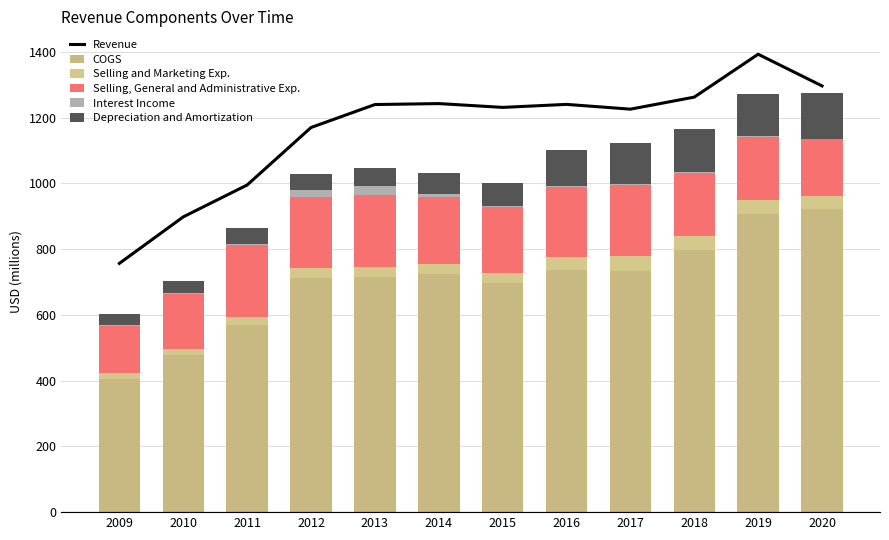

Is it true that Revenue equals 1592.4 at 2012?

False